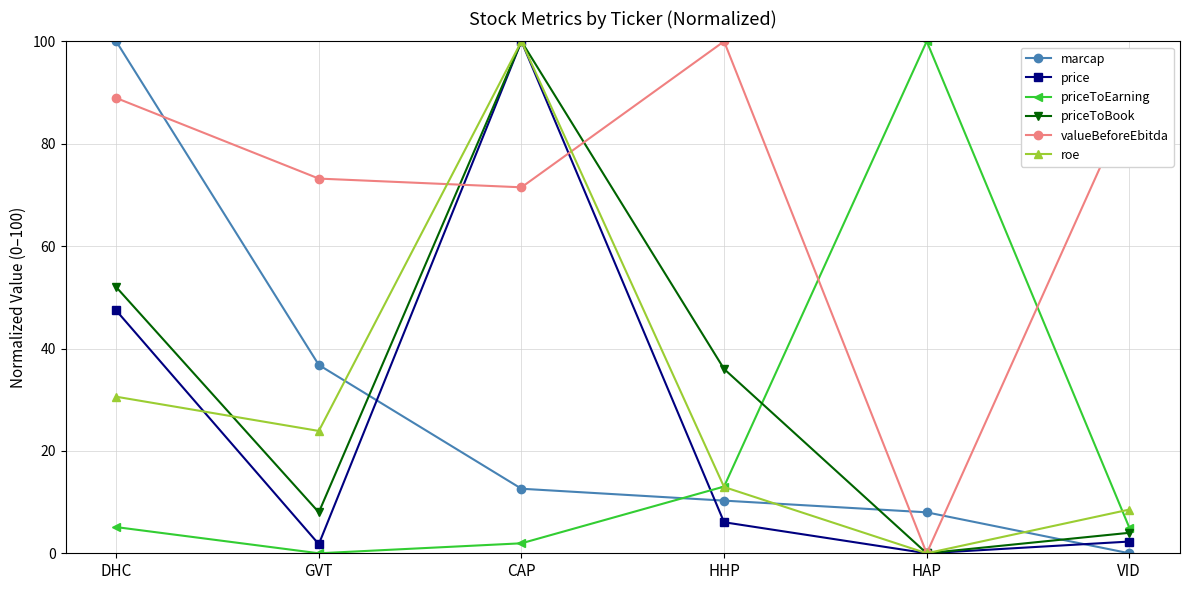

The priceToBook series shows 4.0 at VID. True or false?

True